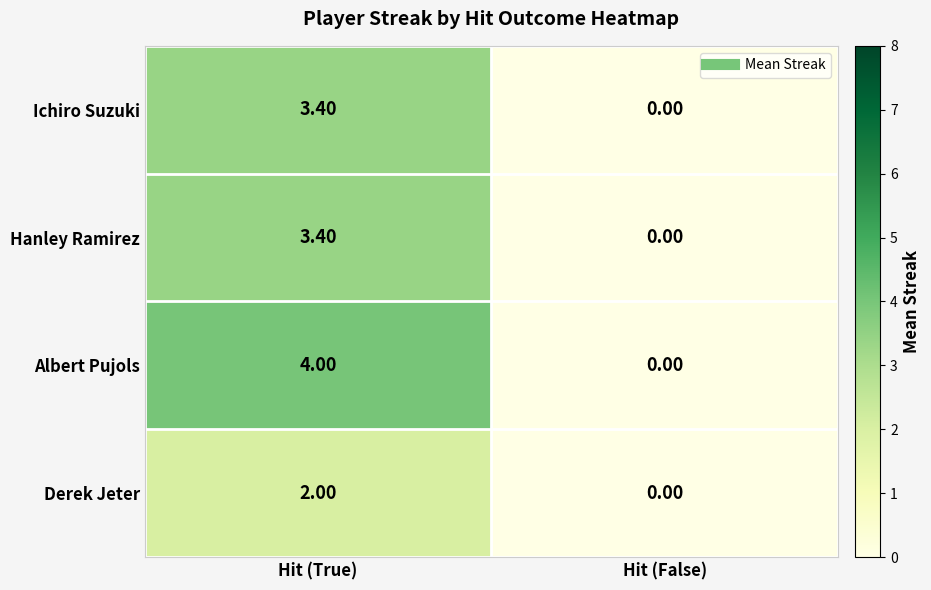

Rank the categories by Derek Jeter value from lowest to highest.

Hit (False), Hit (True)